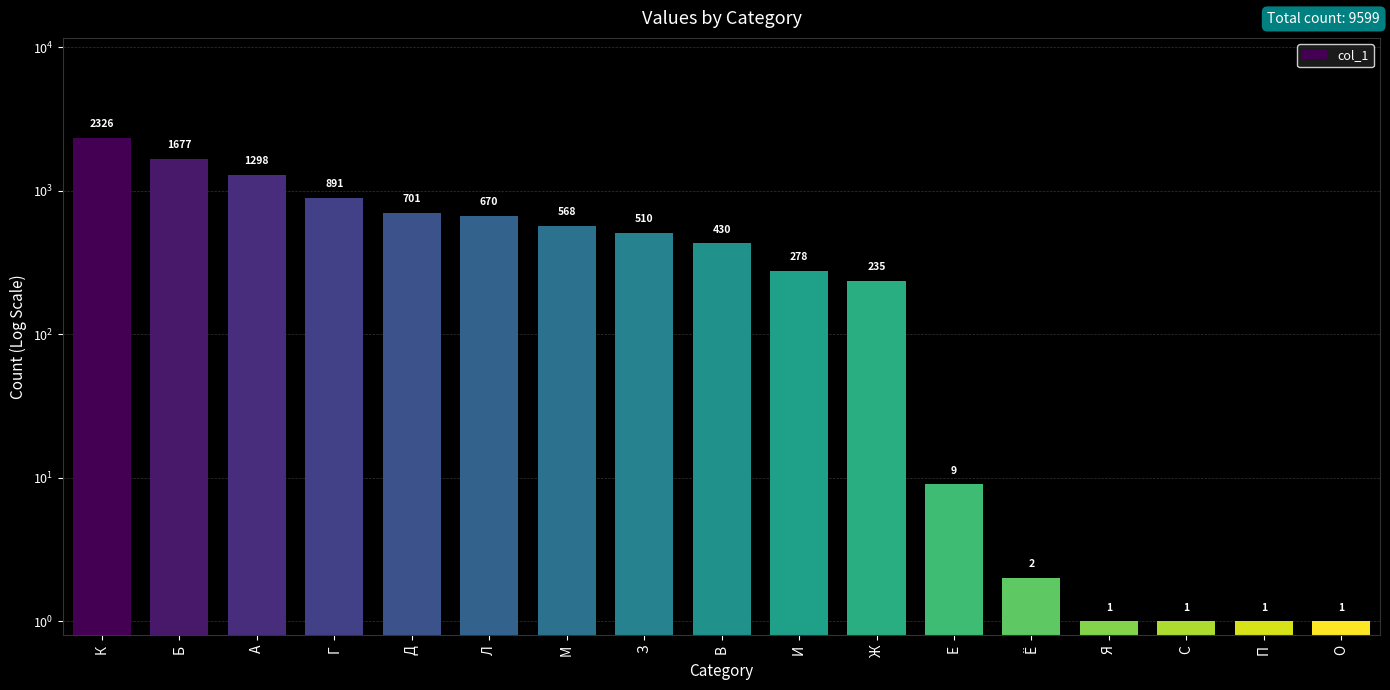

What is the average value?

565